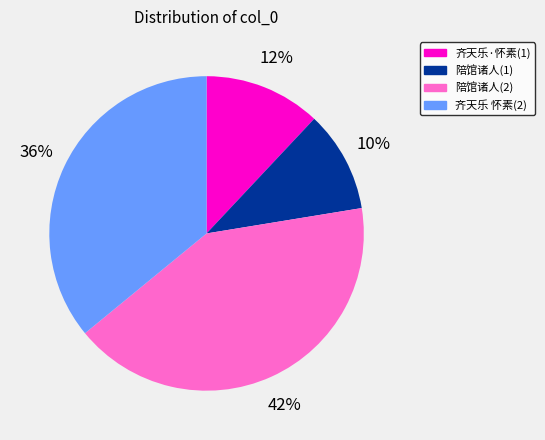

What is the largest slice in the pie chart?

陪馆诸人(2)